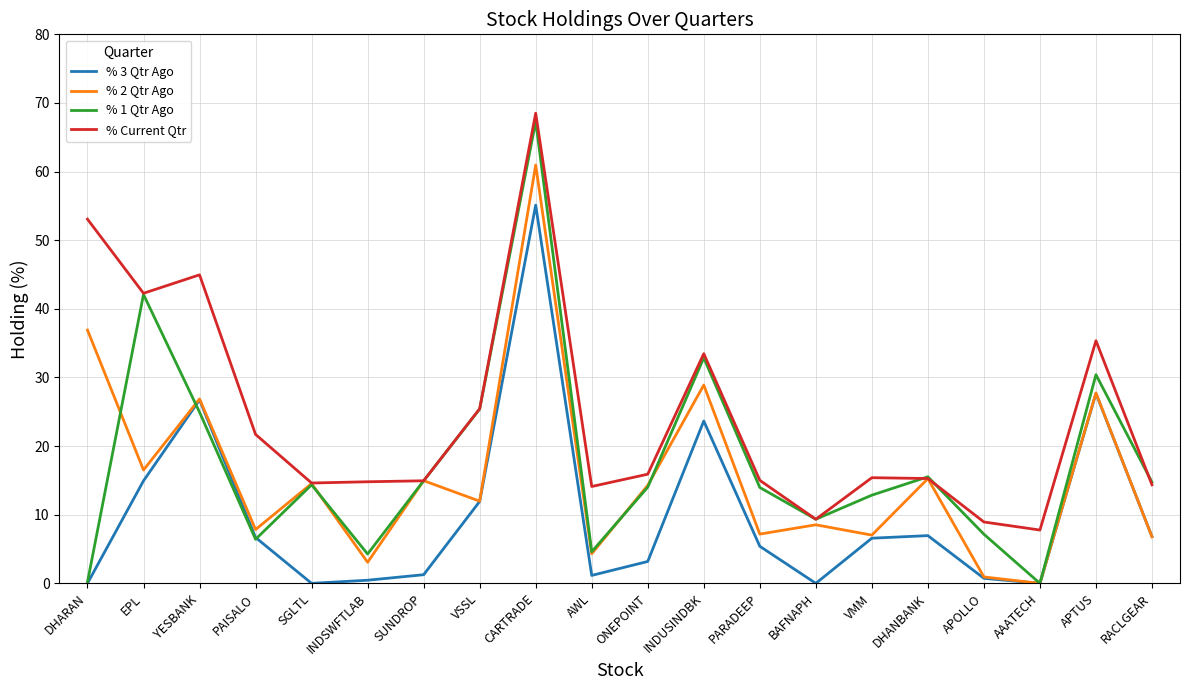

At which category is the sum across all series the highest?

CARTRADE